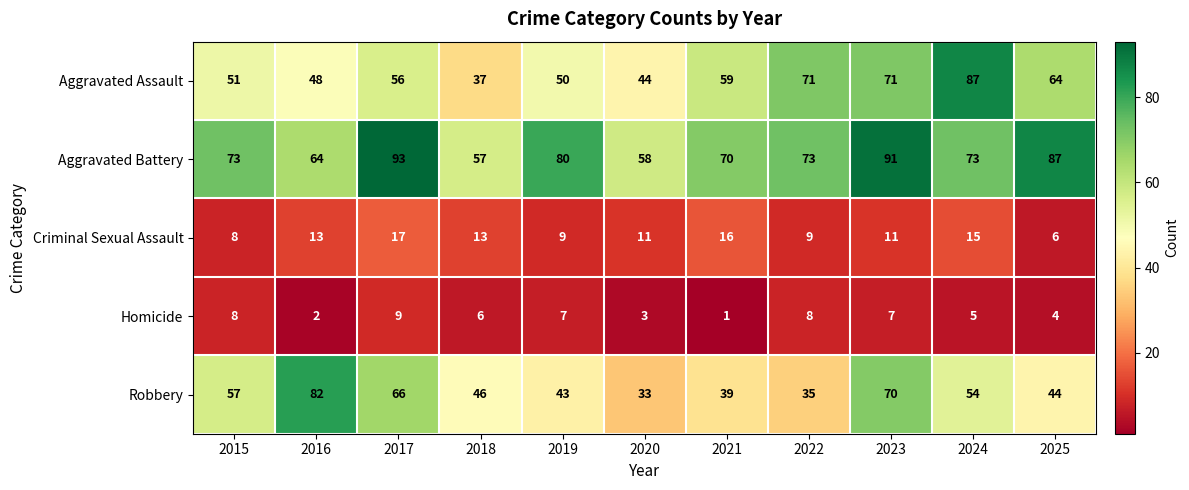

What is the sum of the Homicide values at 2023 and 2021?

8